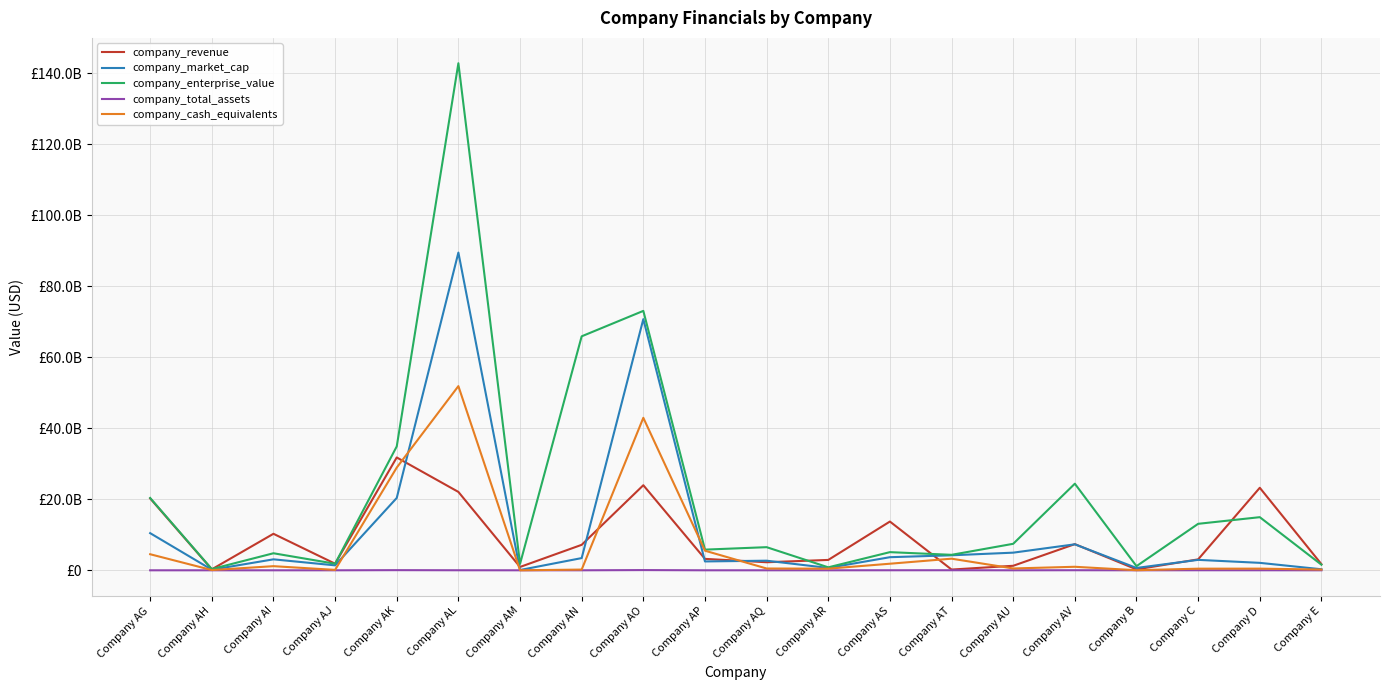

What is the lowest value of the company_total_assets series?

24970.5